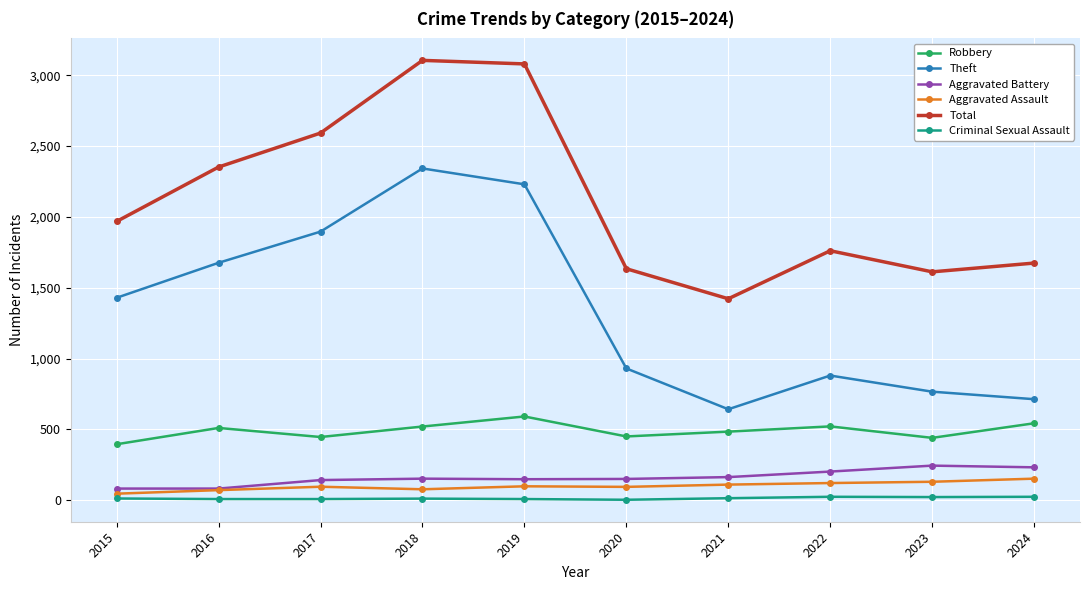

What is the difference between the Total values at 2024 and 2015?

294